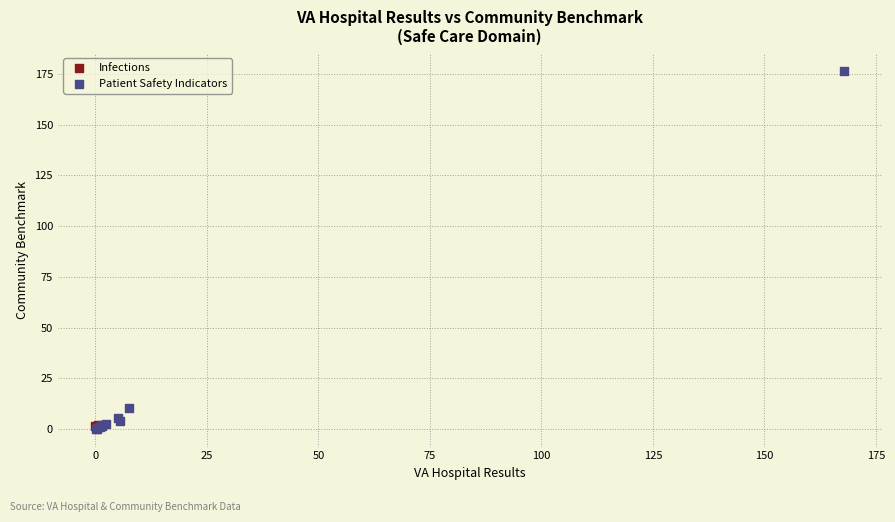

What are all the series names shown in the legend?

Infections, Patient Safety Indicators